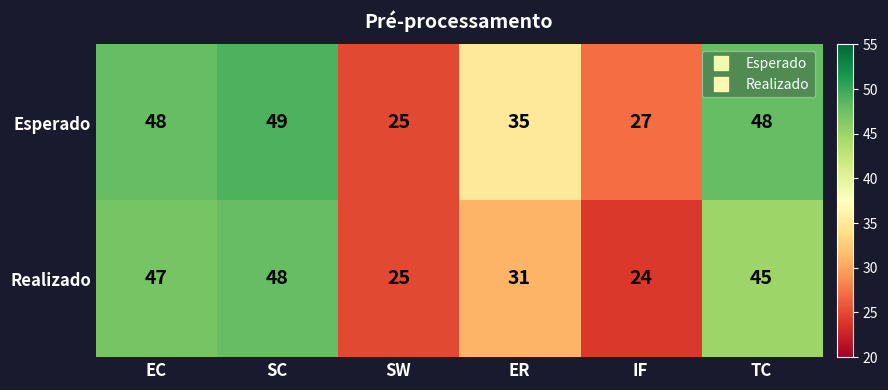

Between EC and TC, which series saw the biggest shift?

Realizado